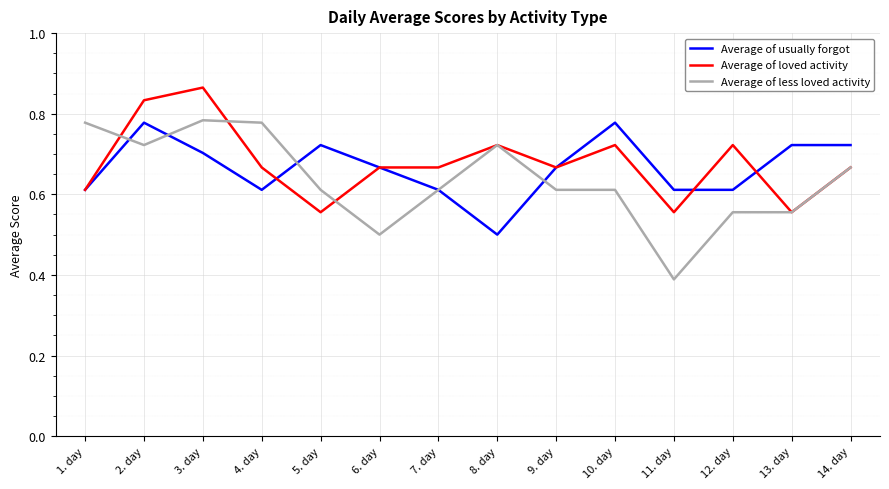

The value of Average of usually forgot at 9. day is 1.1. True or false?

False